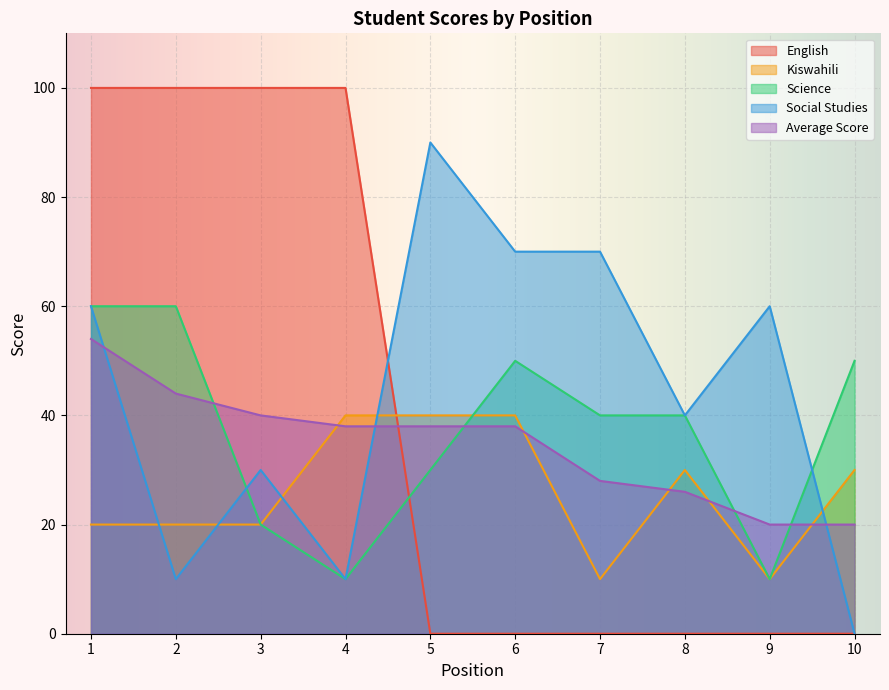

True or false: Social Studies has a value of 42 at 6.

False